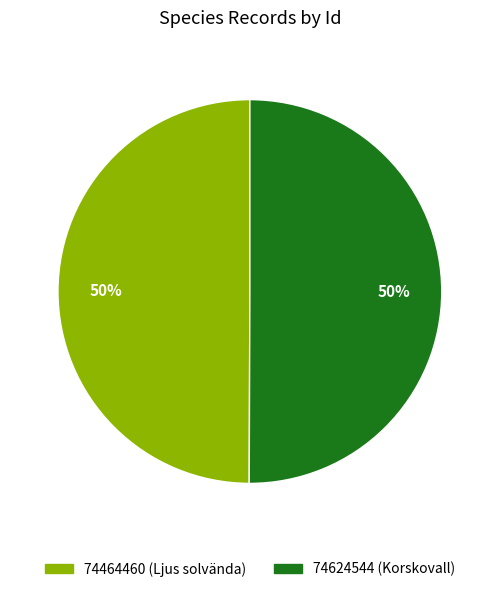

True or false: 74464460 (Ljus solvända) accounts for 36% of the total.

False